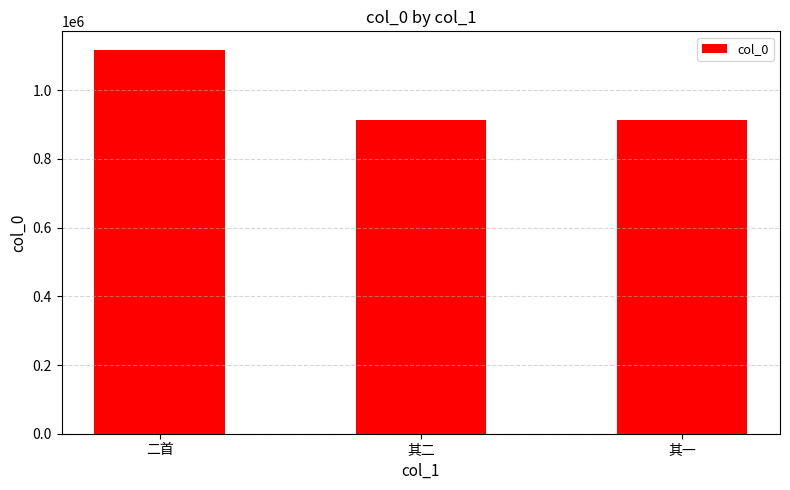

What position from the left is 其二?

2